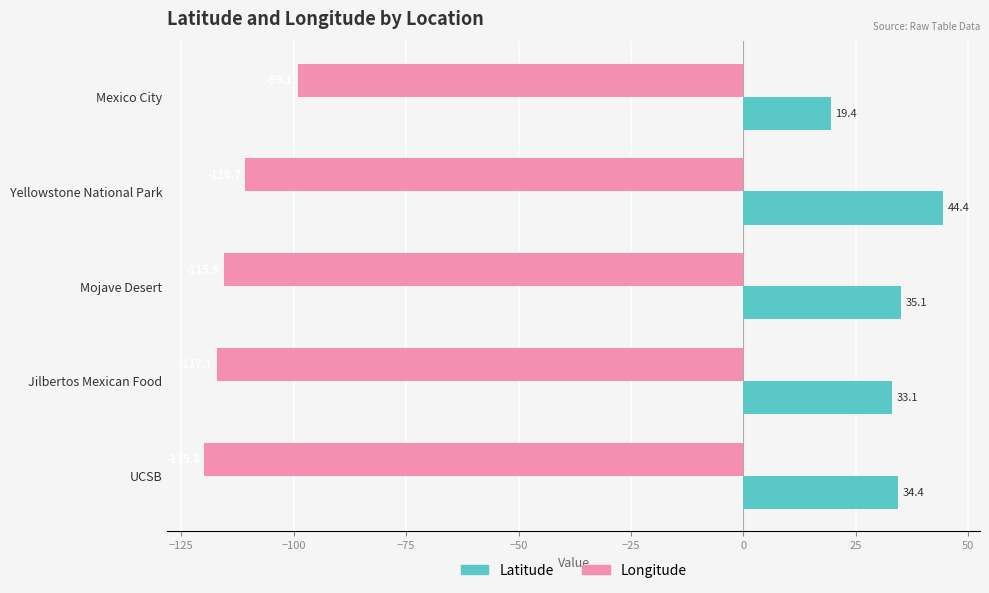

Is it true that Longitude equals -99.1 at Mexico City?

True